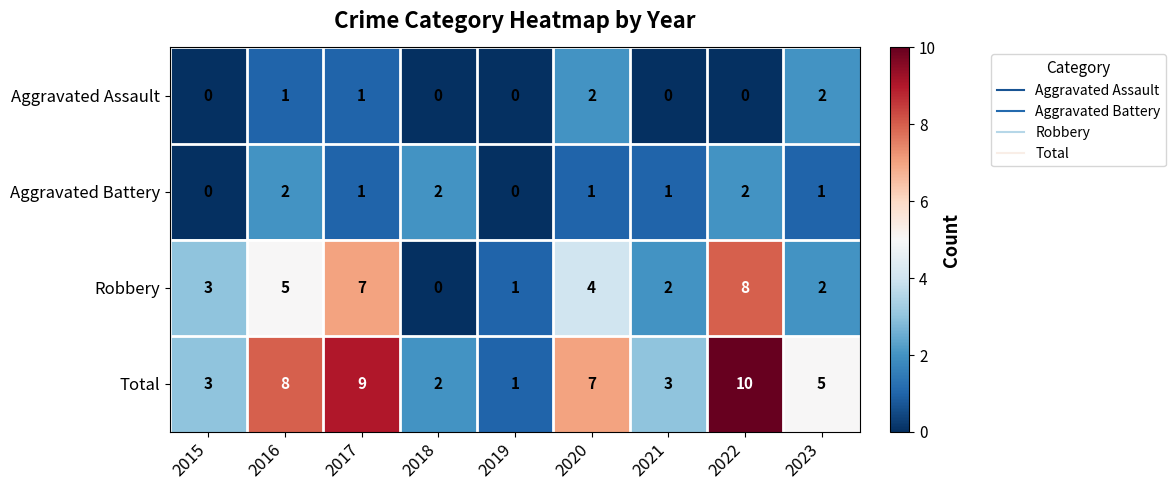

Rank the series at 2022 from highest to lowest value.

Total, Robbery, Aggravated Battery, Aggravated Assault